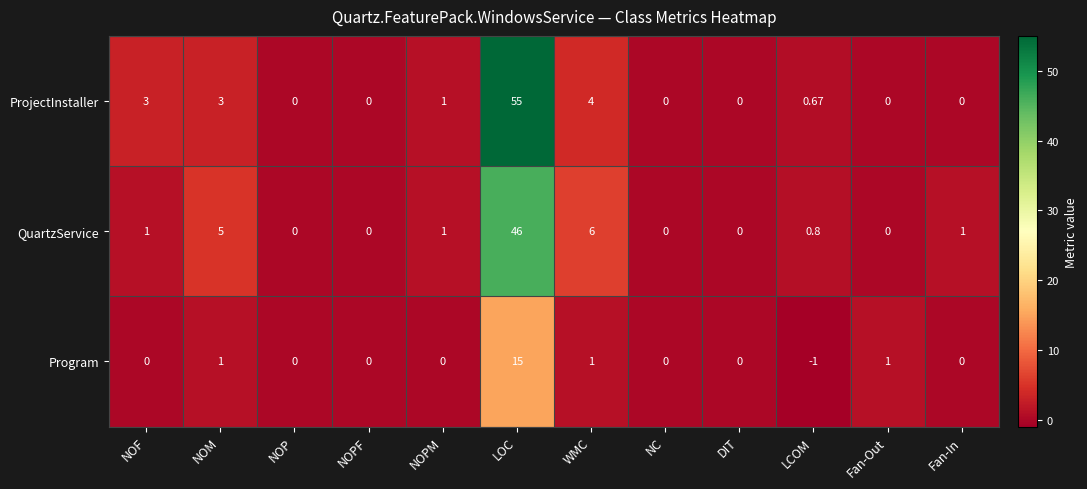

Which series has the largest range (max minus min)?

ProjectInstaller